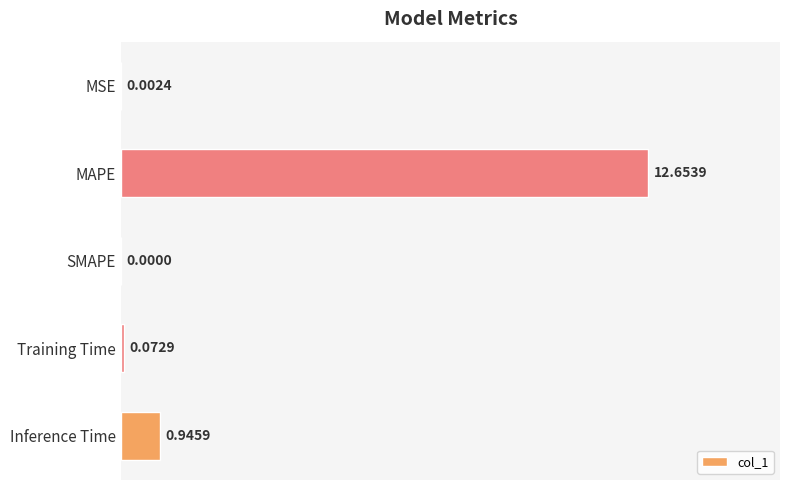

Which label corresponds to the largest value in the chart?

MAPE